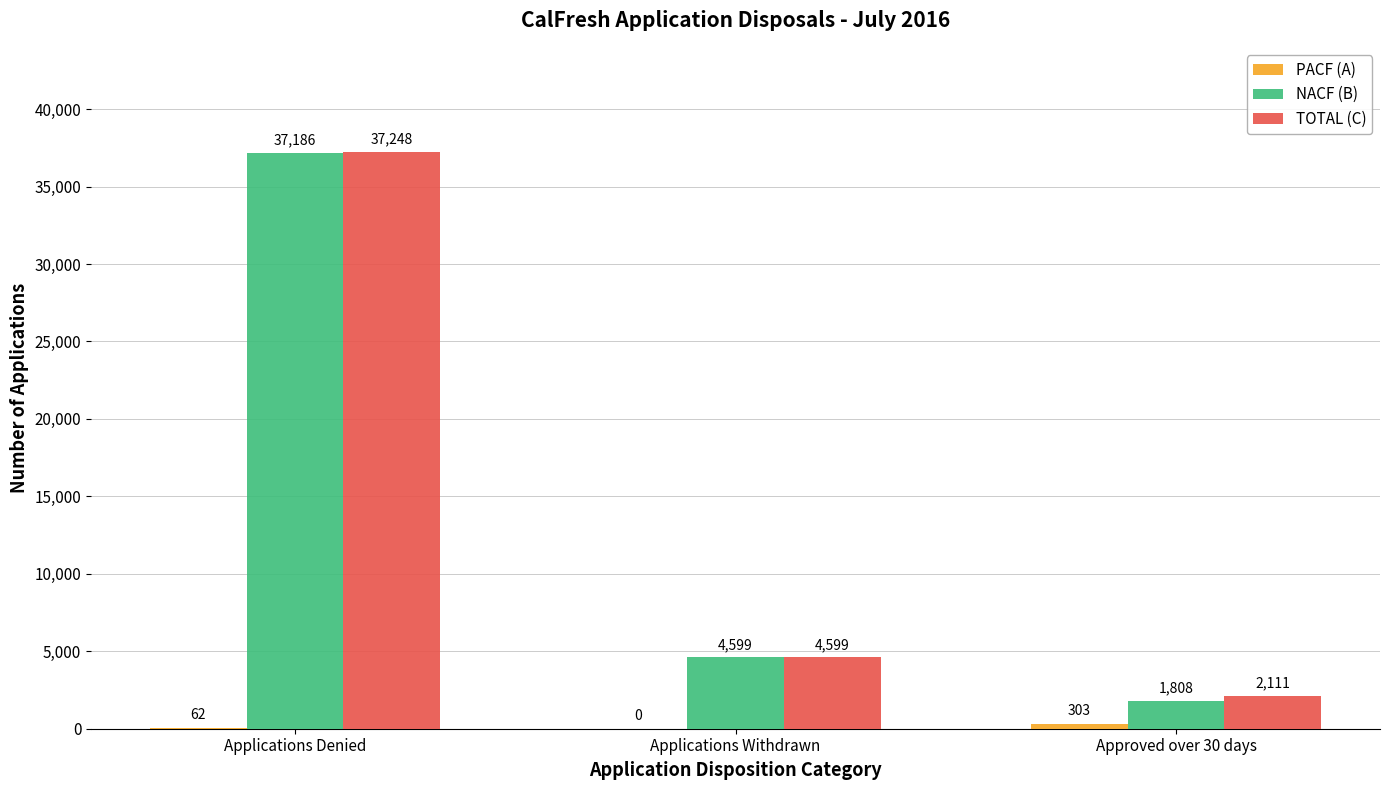

Where is TOTAL (C) nearest to the value 19679?

Applications Withdrawn